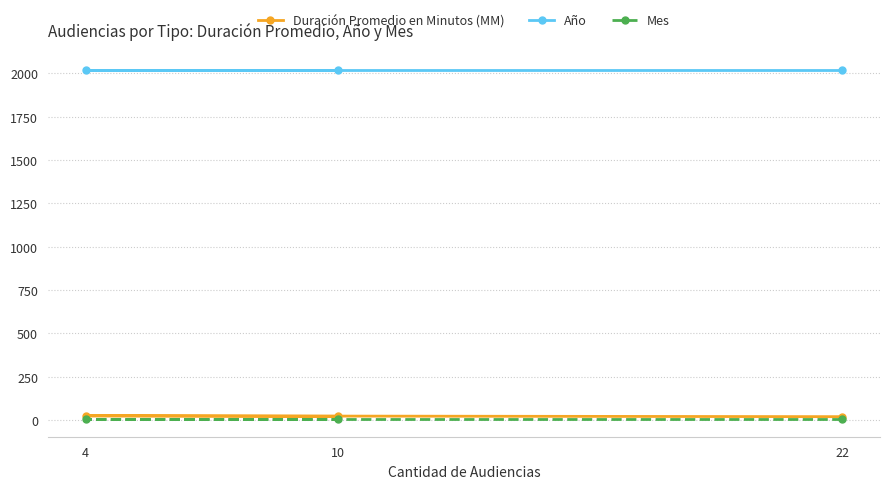

How many lines are shown in the chart?

3